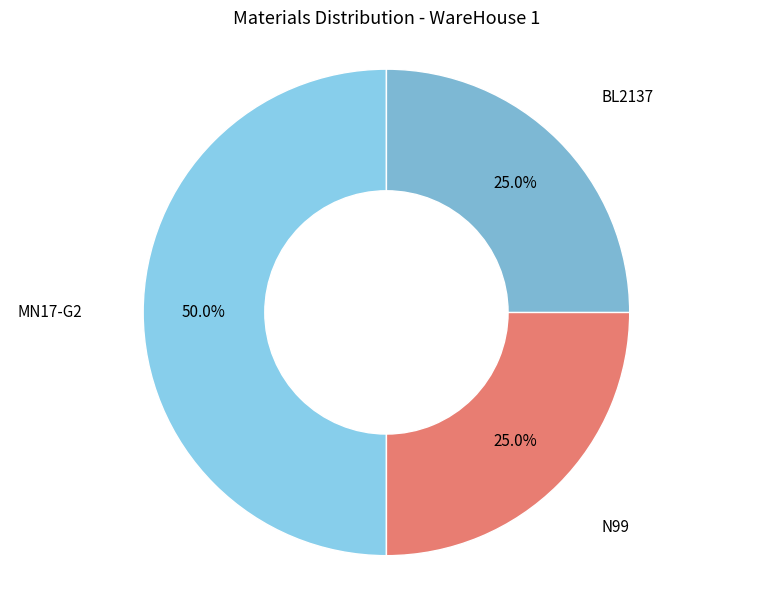

Approximately how many times larger is the value at N99 compared to BL2137?

1.0